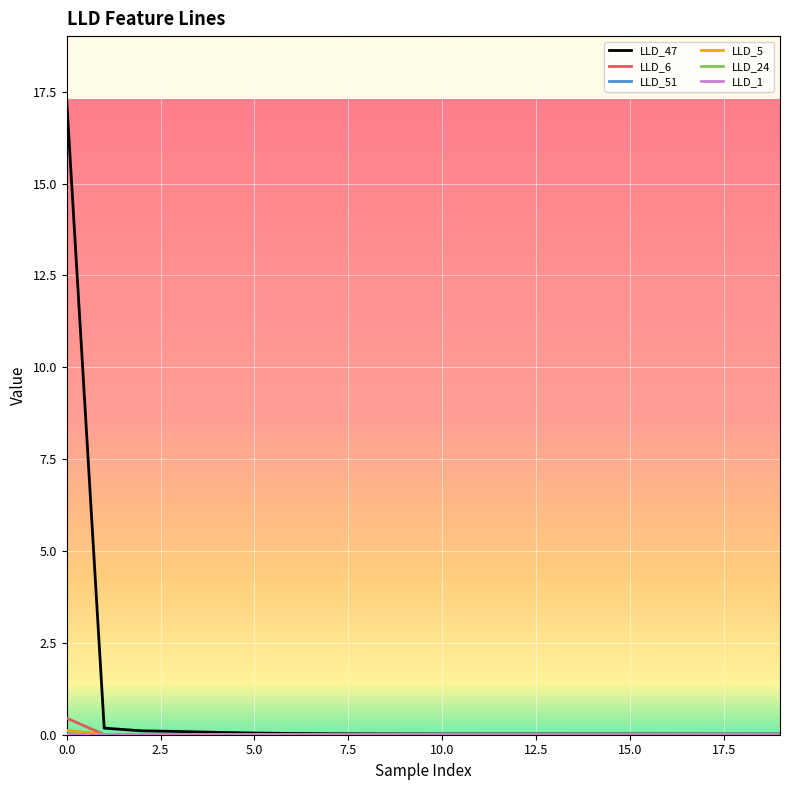

Which series has the largest total across all categories?

LLD_47